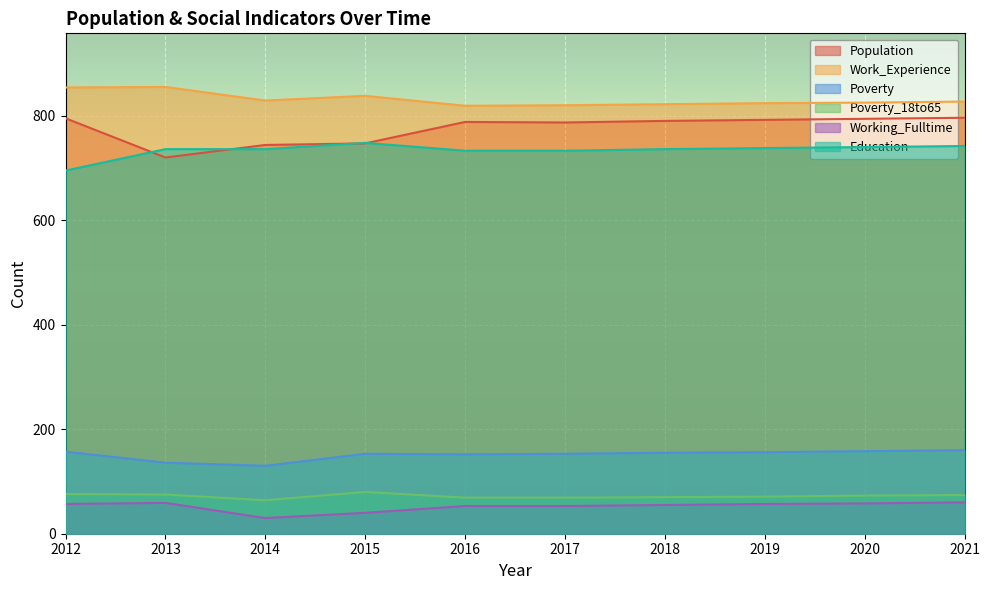

Does the chart display data point markers on the line(s)?

No